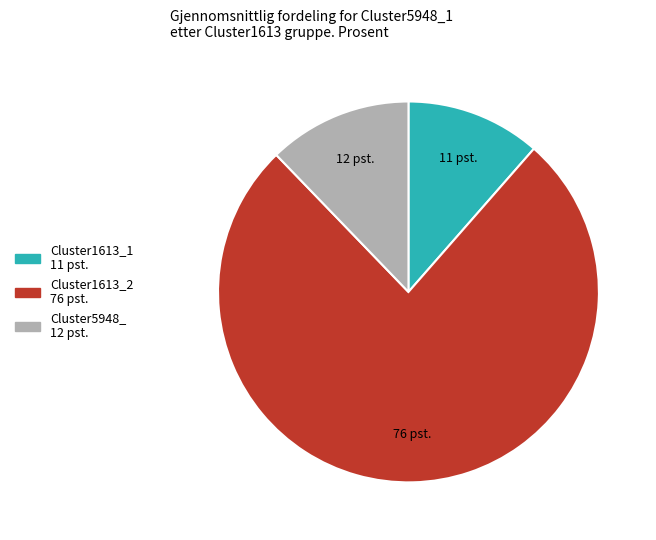

Is there any slice that represents more than half of the pie?

Yes